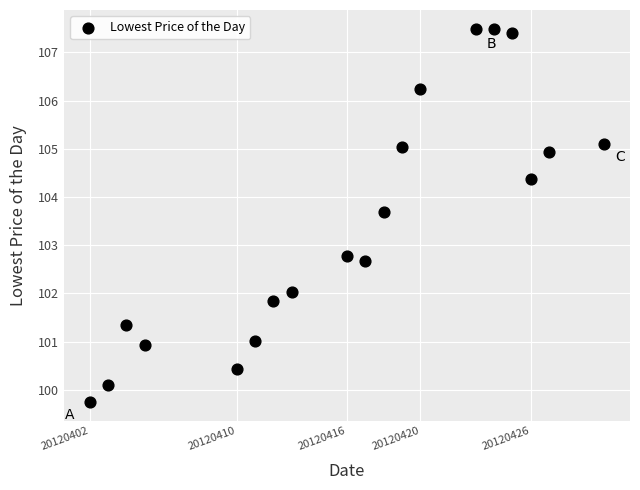

What Y value in the scatter plot is closest to 103?

102.8